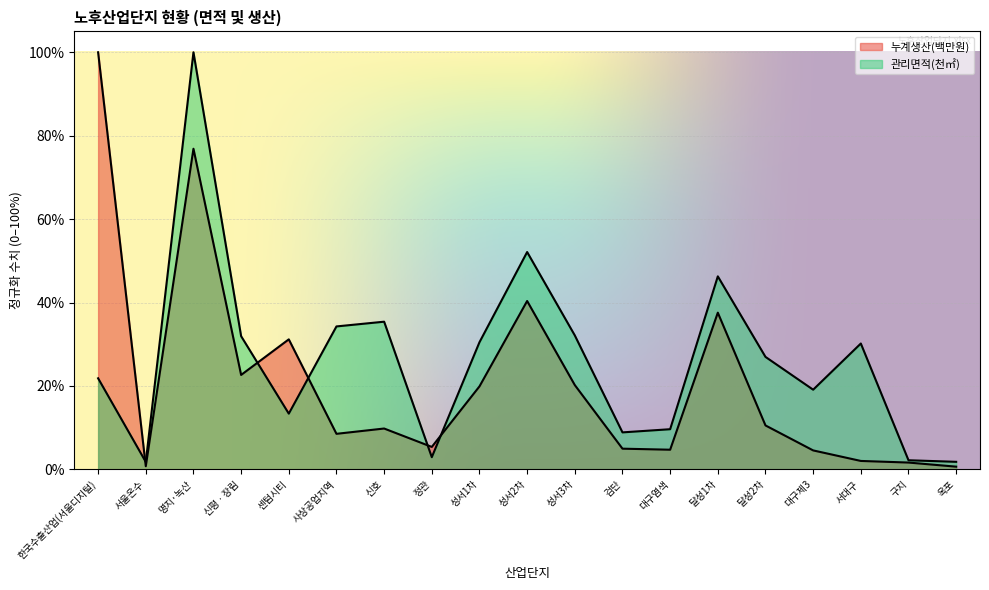

At 옥포, list the series in order from largest to smallest.

관리면적, 누계생산(백만원)